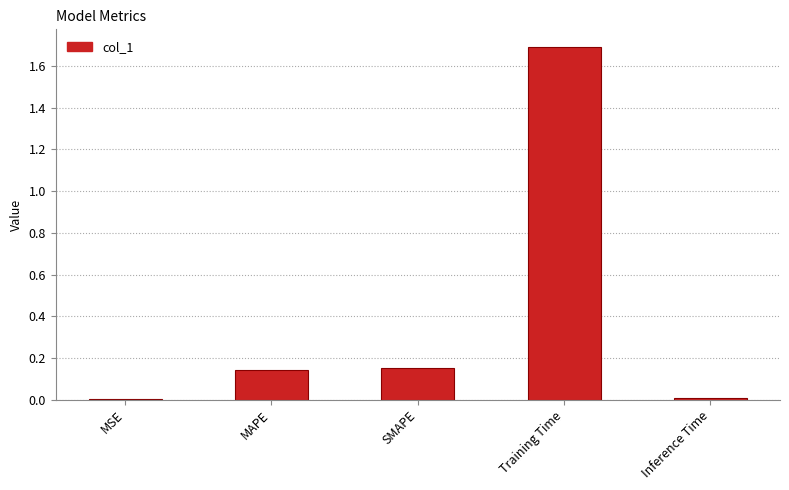

What is the sum of the values at Training Time and SMAPE?

1.8